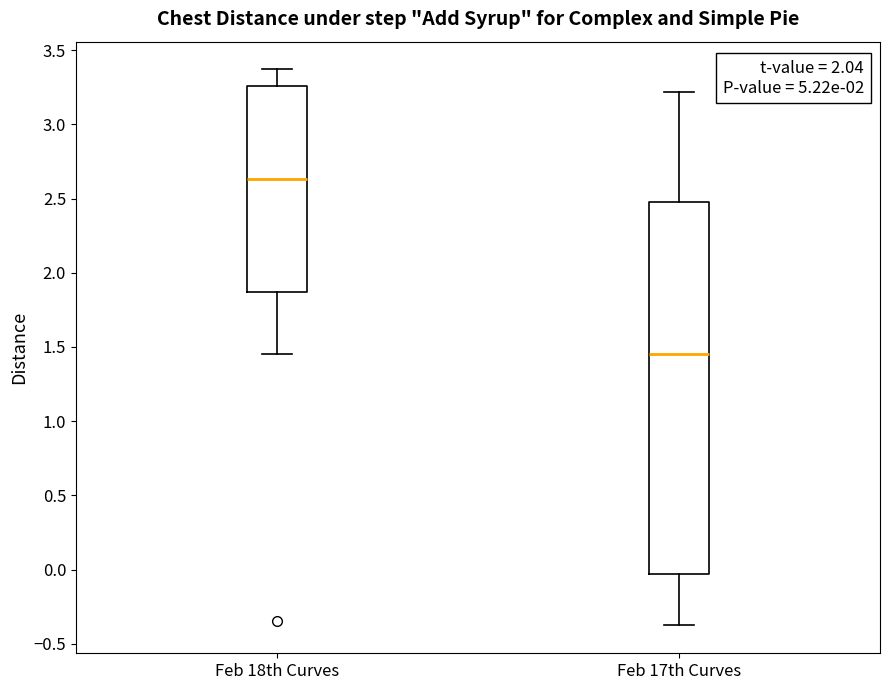

Which box's median line is the lowest?

Feb 17th Curves